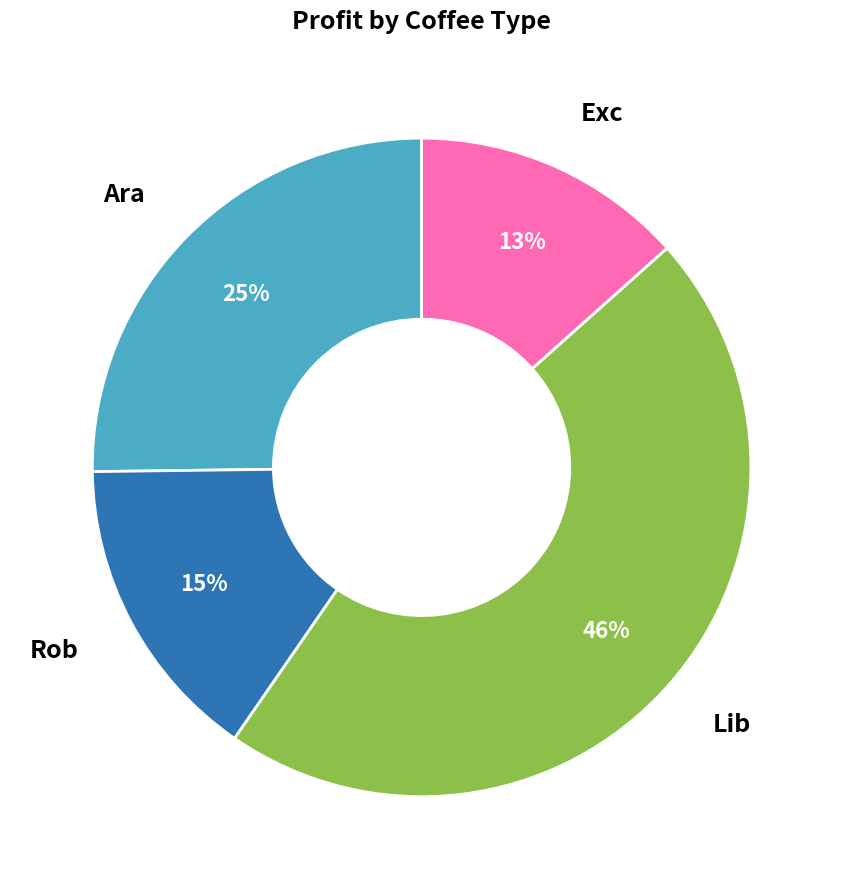

To the nearest percent, what is the average slice percentage?

25%